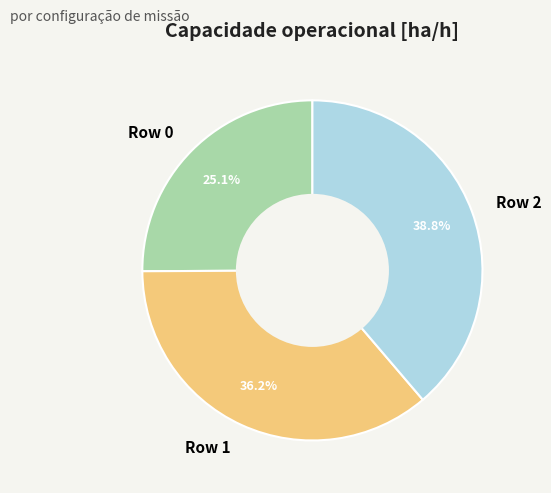

Between Row 0 and Row 2, which is larger?

Row 2